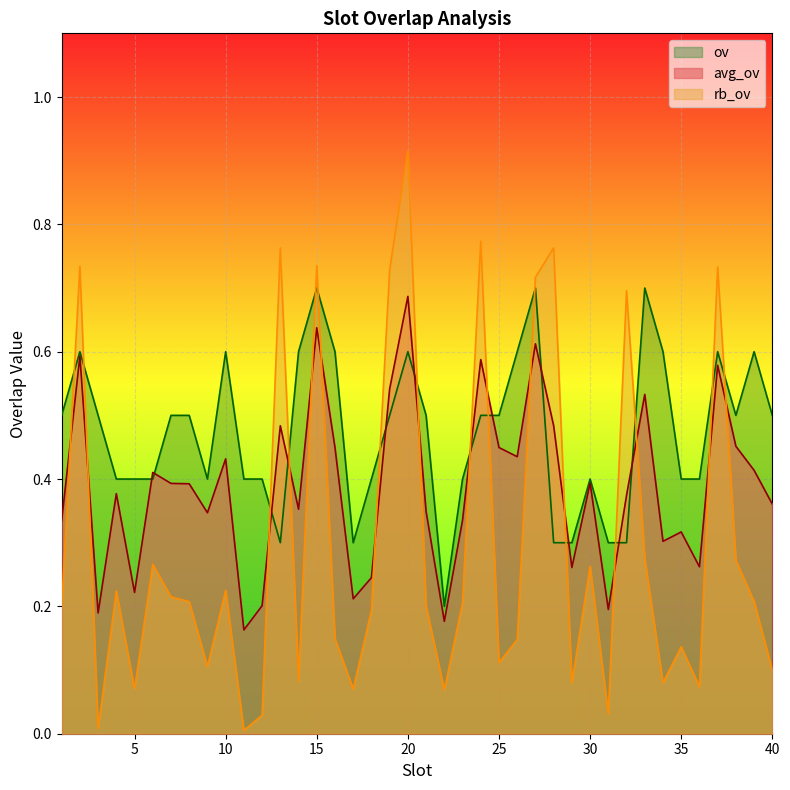

What value does the ov series have at 38?

0.5